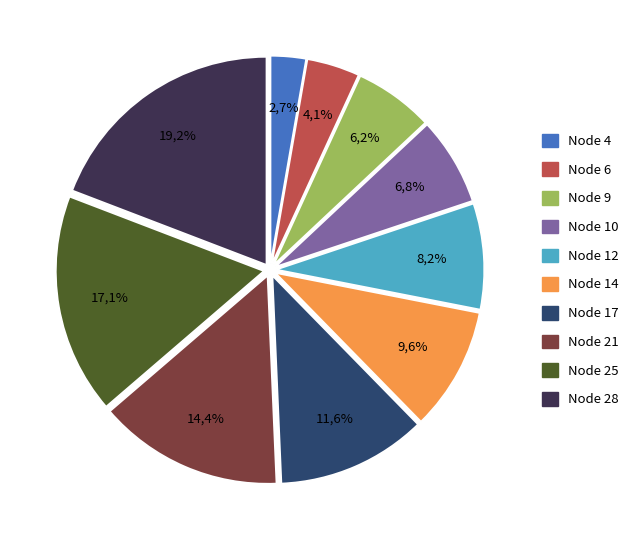

How many segments does this pie chart have?

10